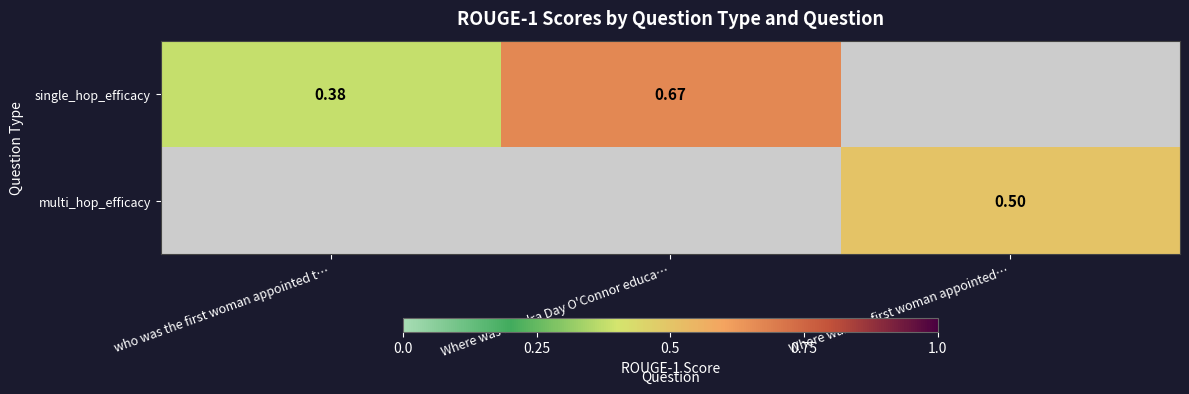

List the series in order of their overall mean, highest first.

single_hop_efficacy, multi_hop_efficacy